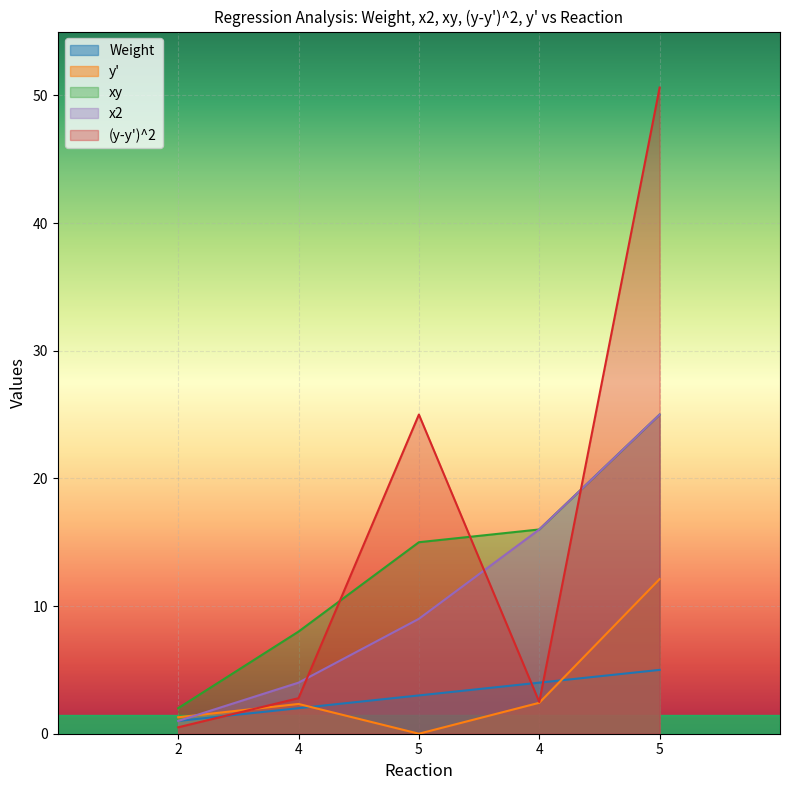

How many lines are shown in the chart?

5